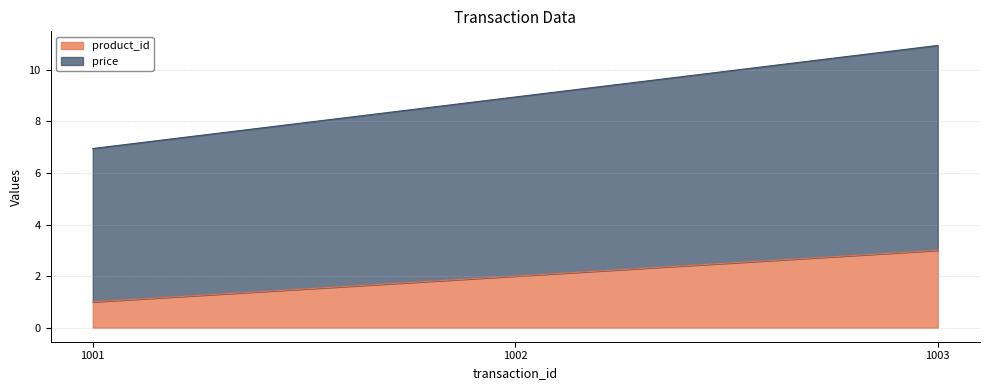

The value of product_id at 1001 is 1.7. True or false?

False